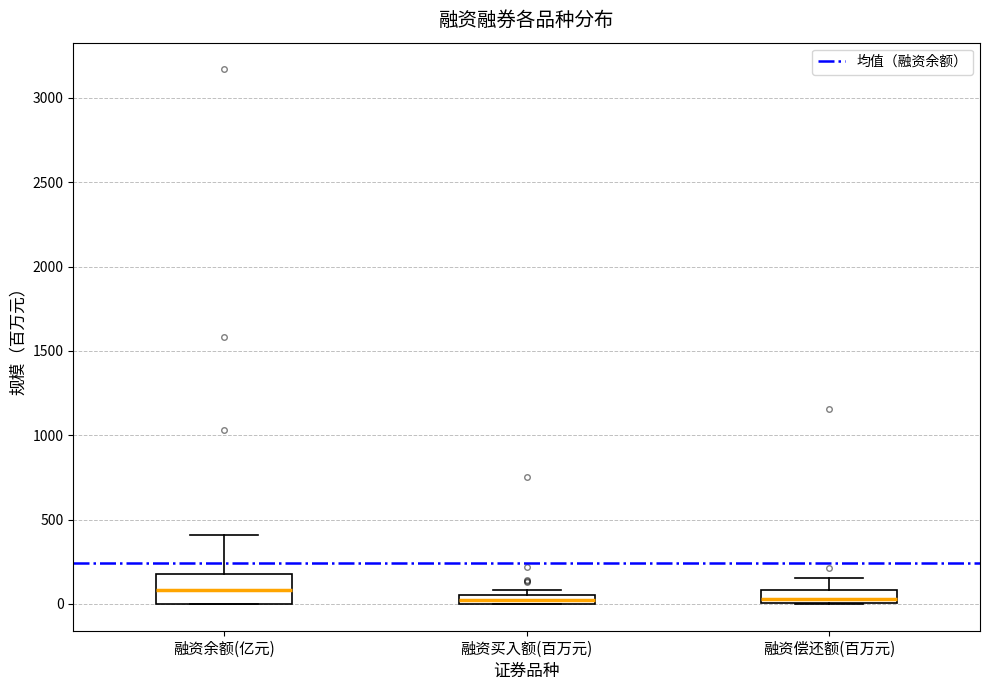

Which box's median line is the highest?

融资余额(亿元)